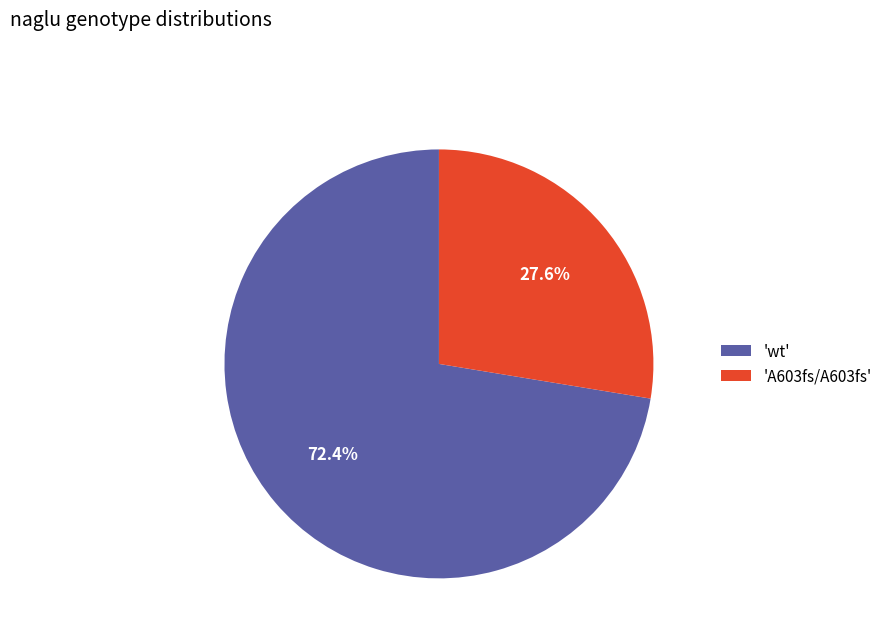

How many slices are in this pie chart?

2